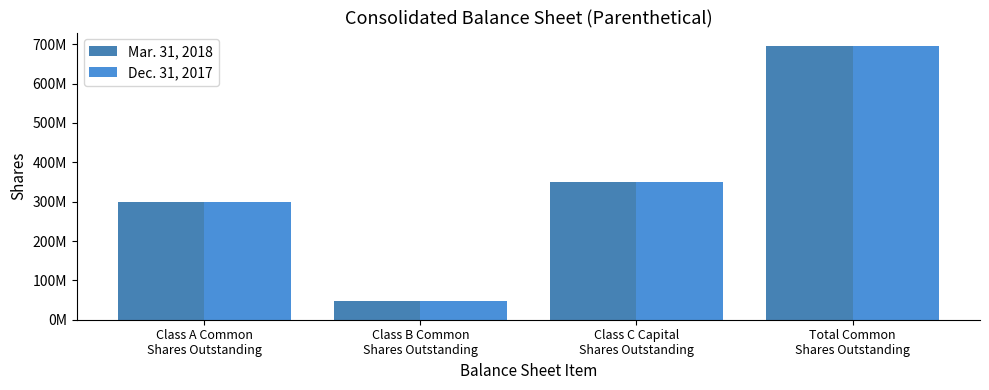

Are the bars grouped side by side (vs. stacked)?

Yes